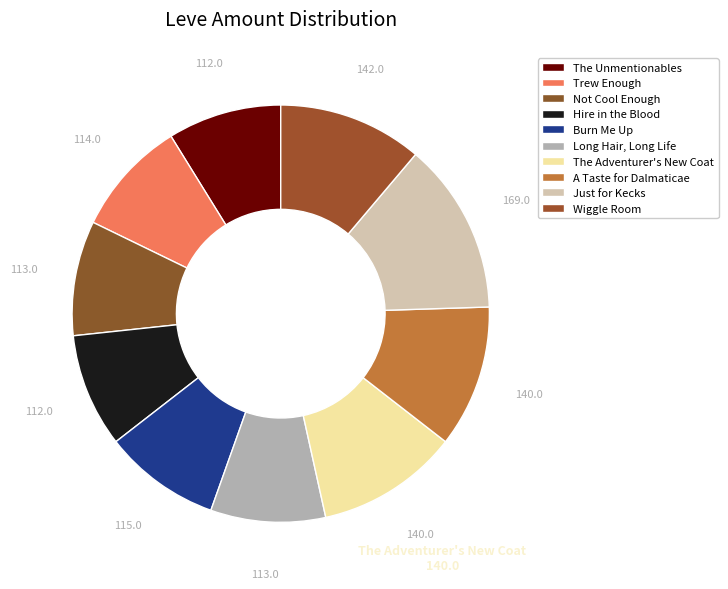

The Not Cool Enough slice represents 1% of the pie. True or false?

False